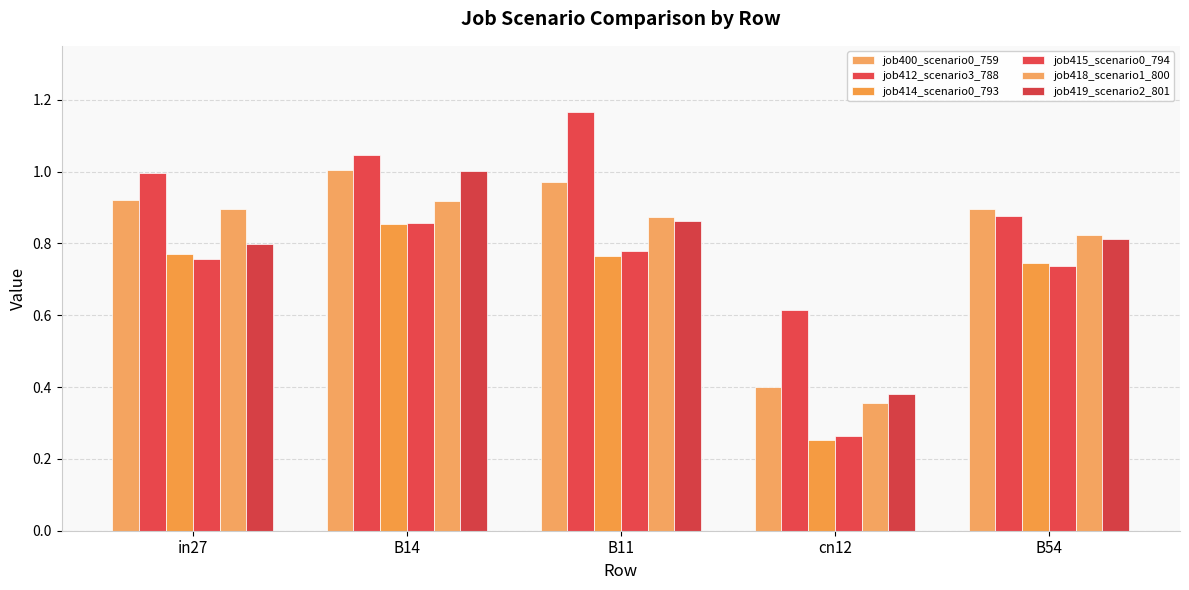

What is the sum of the job414_scenario0_793 values at B54 and B14?

1.6